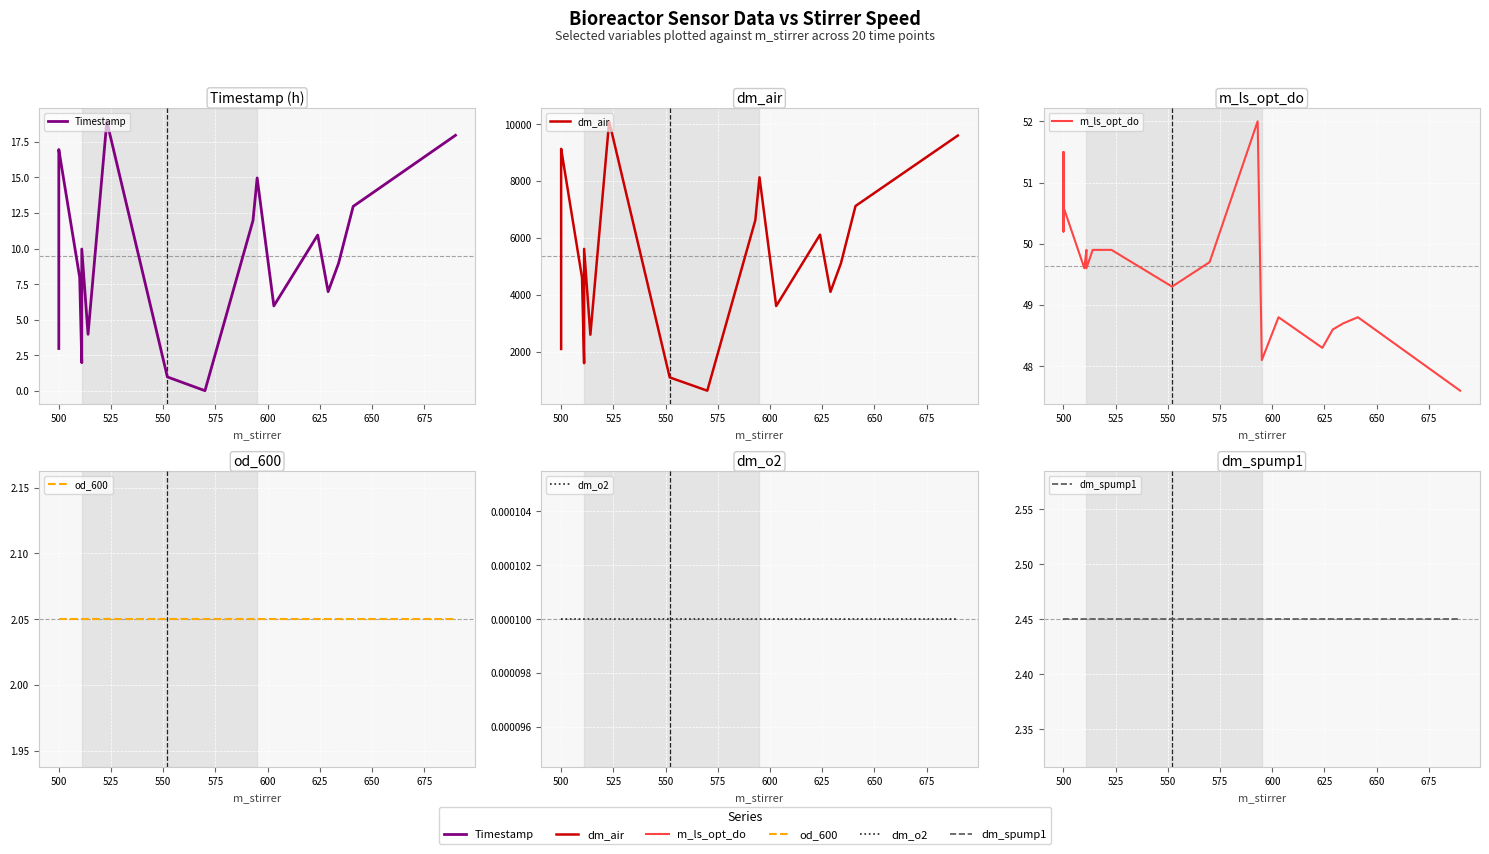

What is the minimum value for dm_air?

631.9